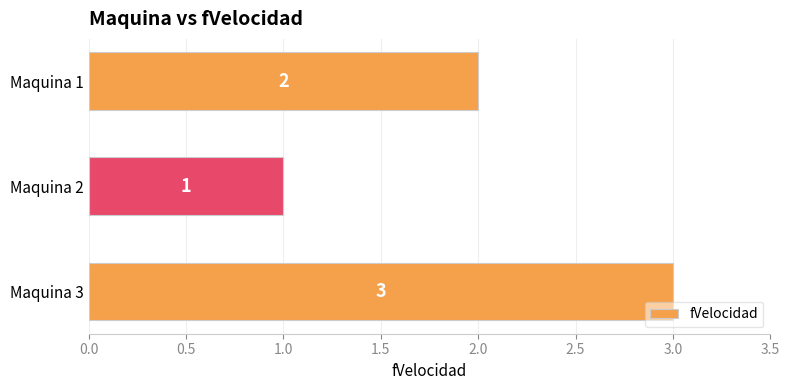

What is the greatest value displayed?

3